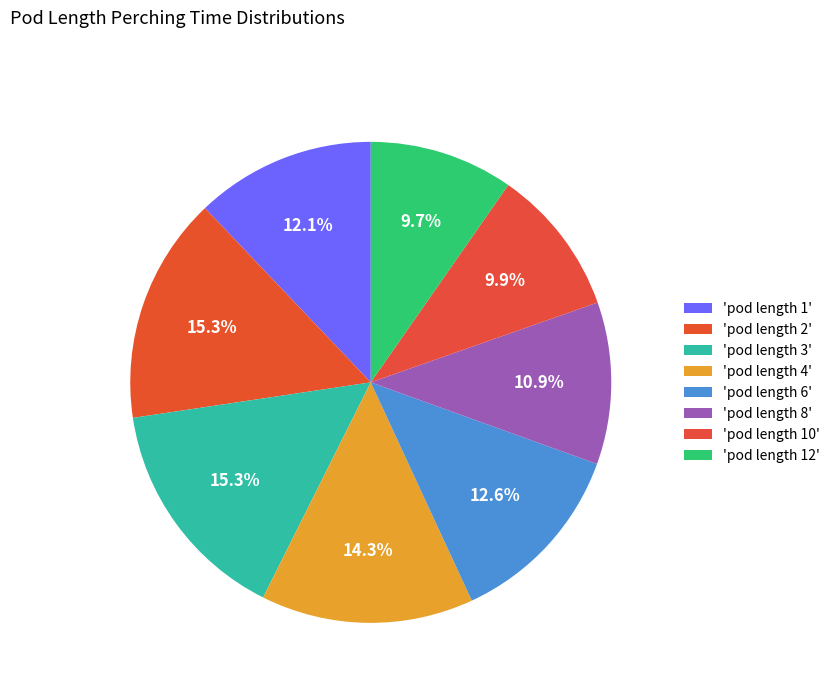

How many slices are in this pie chart?

8